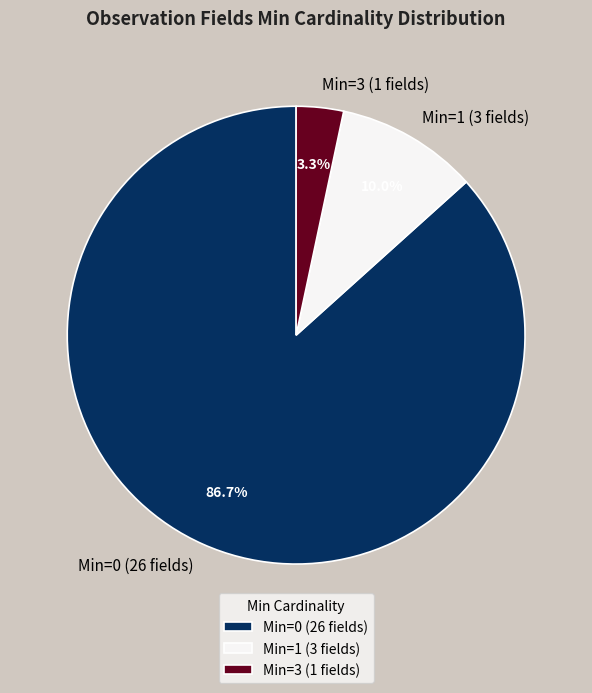

Is there any slice that represents more than half of the pie?

Yes